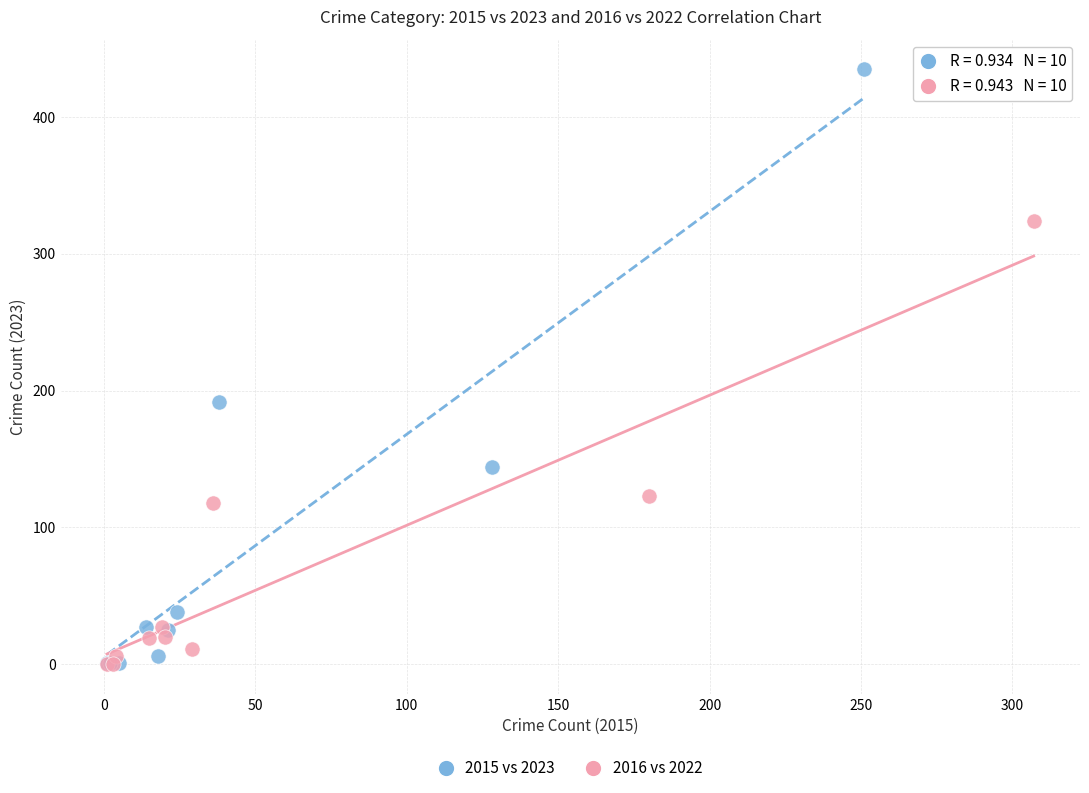

What are all the series names shown in the legend?

2015 vs 2023, 2016 vs 2022